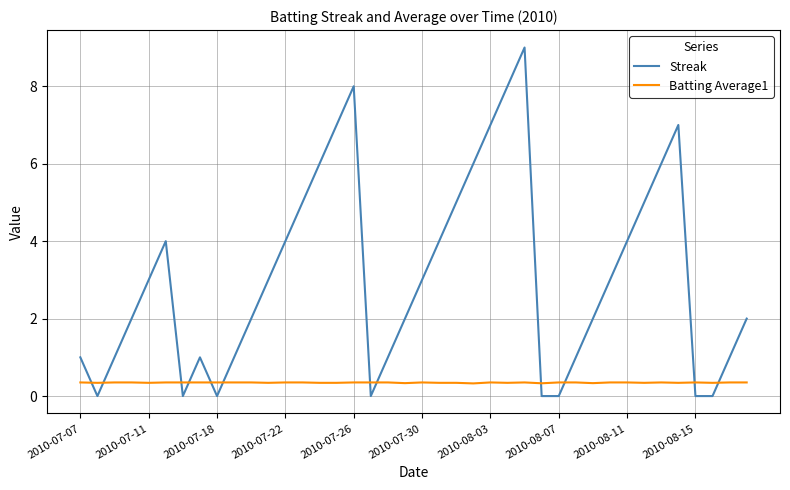

Which series has the widest spread of values?

Streak